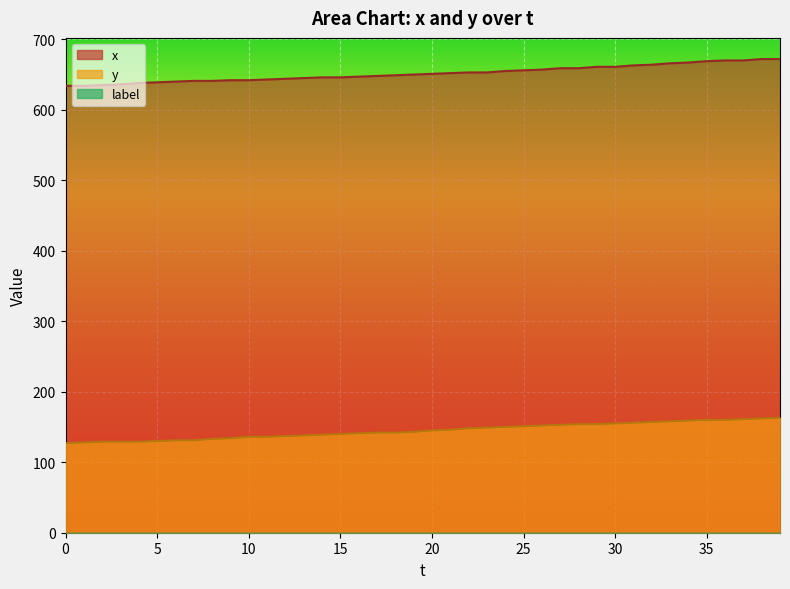

What is the difference between the second highest and minimum values in the x series?

38